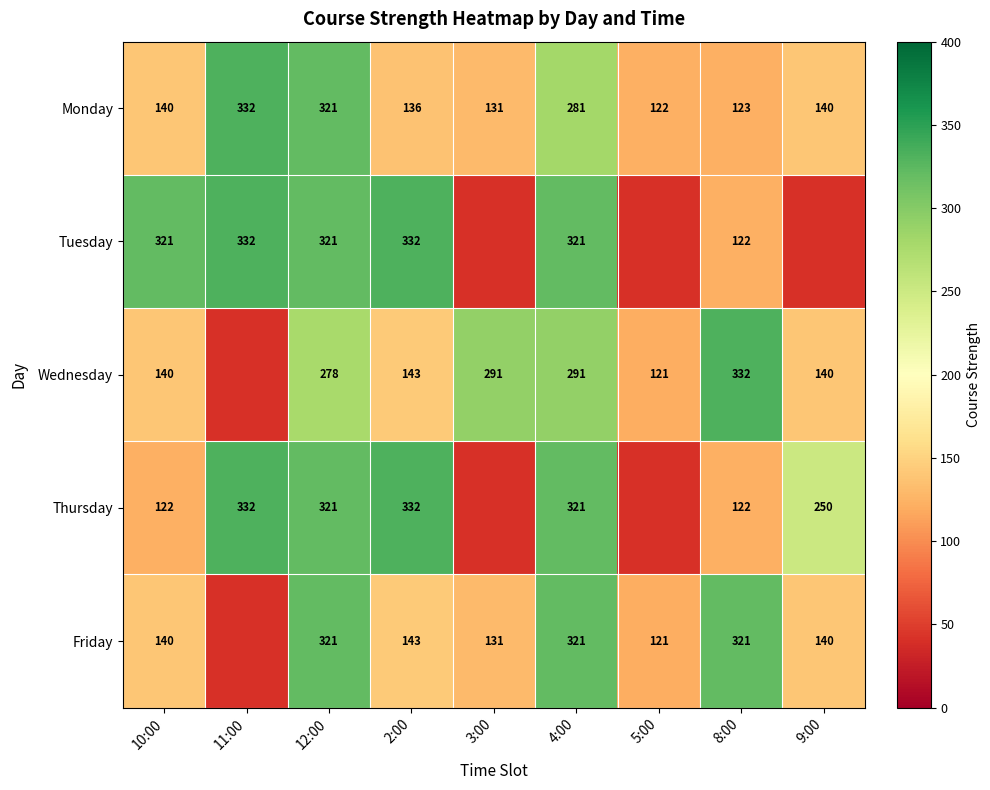

The value of Monday at 8:00 is 31. True or false?

False